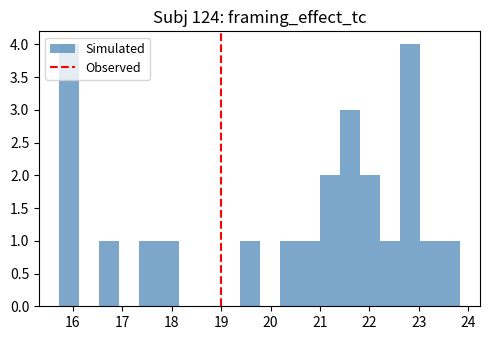

Reading left to right, transcribe this chart: for each bar, give the range it covers on the x-axis and its height. Neither the bar edges nor the heights are printed on the chart, so give them approximately, as read against the axes.

15.7 to 16.1: 4
16.1 to 16.5: 0
16.5 to 16.9: 1
16.9 to 17.3: 0
17.3 to 17.7: 1
17.7 to 18.2: 1
18.2 to 18.6: 0
18.6 to 19.0: 0
19.0 to 19.4: 0
19.4 to 19.8: 1
19.8 to 20.2: 0
20.2 to 20.6: 1
20.6 to 21.0: 1
21.0 to 21.4: 2
21.4 to 21.8: 3
21.8 to 22.2: 2
22.2 to 22.6: 1
22.6 to 23.0: 4
23.0 to 23.4: 1
23.4 to 23.8: 1